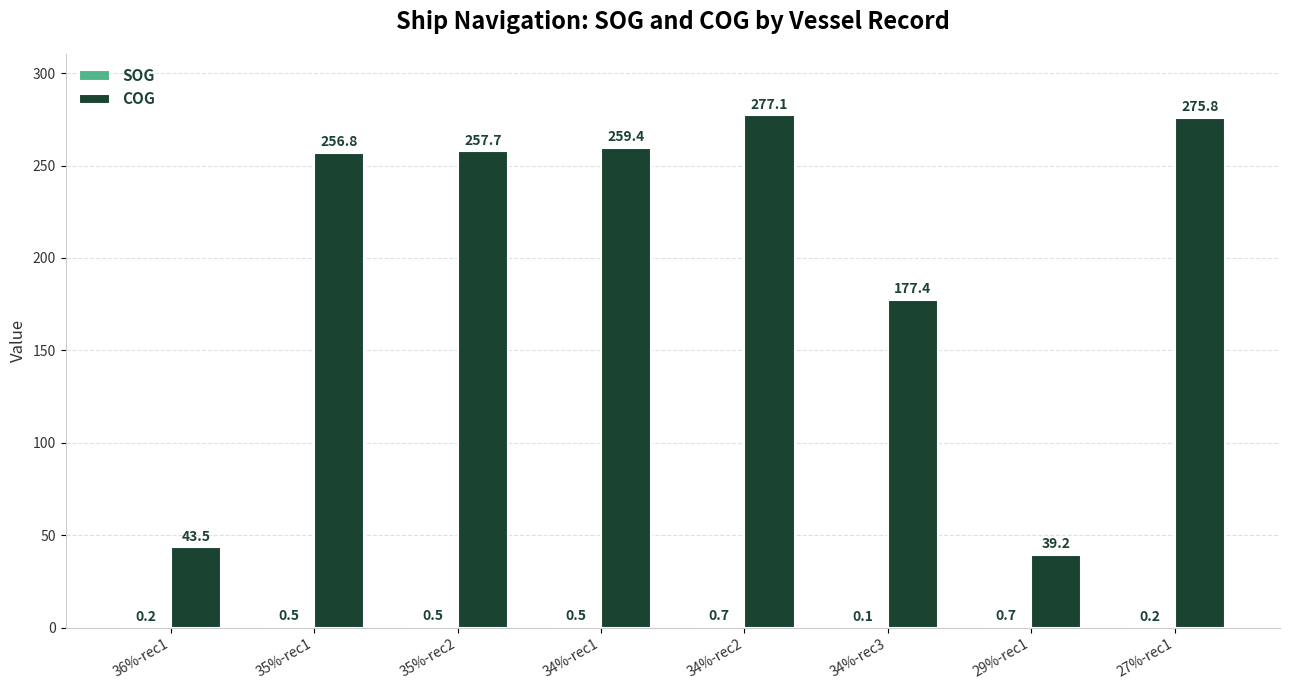

What value does the COG series have at 34%-rec3?

177.4